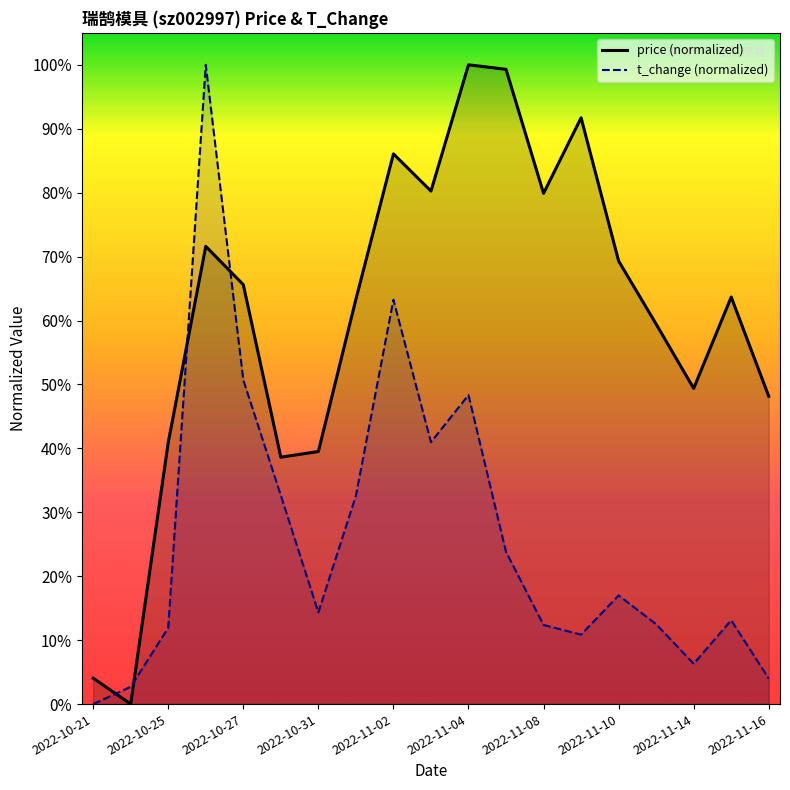

True or false: price has a value of 0.4 at 2022-10-25.

True